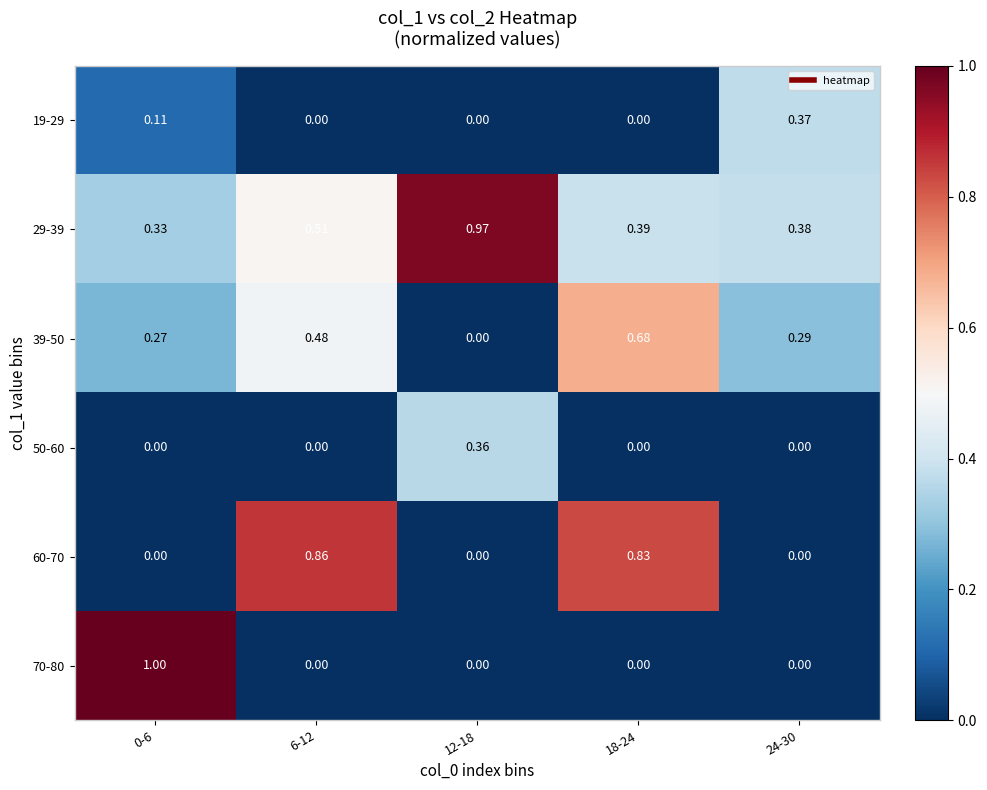

How many series are shown in this chart?

6